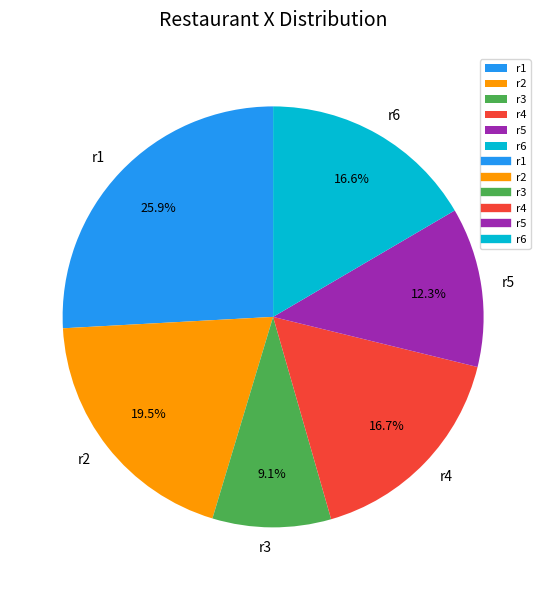

Which category has the smallest portion of the pie?

r3